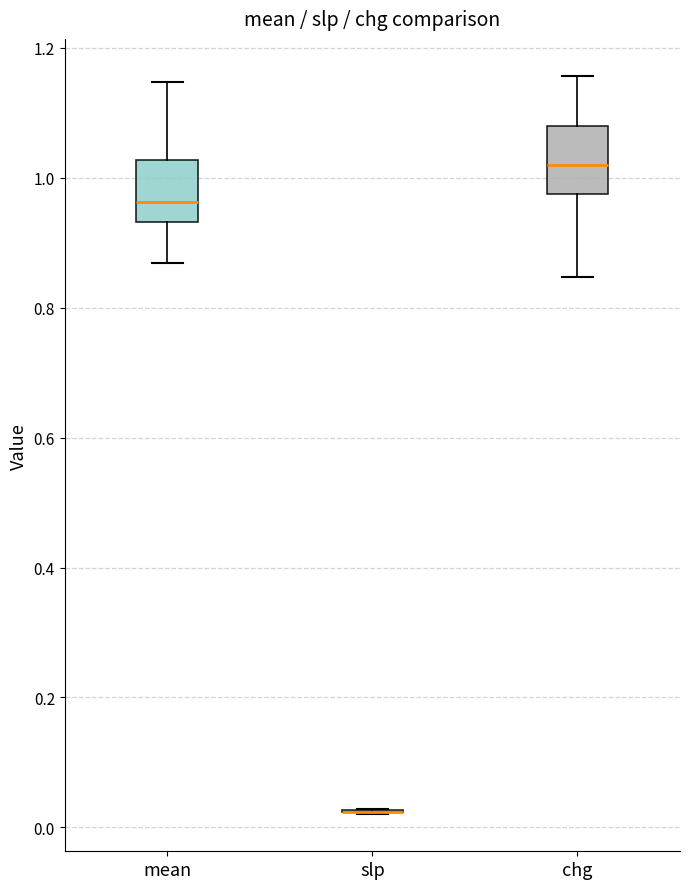

Reading left to right, transcribe this box plot: for each box, give where its median line is, the range the box spans, and where its two whiskers end, as read against the y-axis. The values are not printed on the chart, so give them approximately, as read against the axis.

mean: median 0.96, box 0.94 to 1.02, whiskers 0.86 to 1.14
slp: box collapsed to a line at 0.02, whiskers 0.02 to 0.02
chg: median 1.02, box 0.98 to 1.08, whiskers 0.84 to 1.16